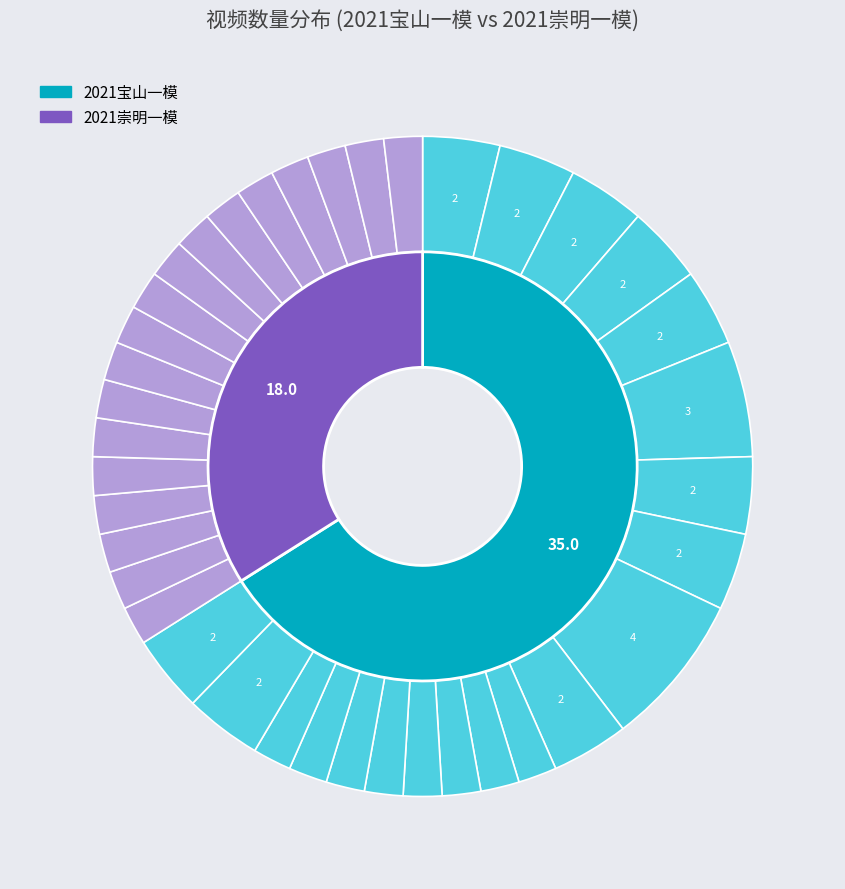

To the nearest percent, what percentage of the pie is 2021宝山一模_16?

2%